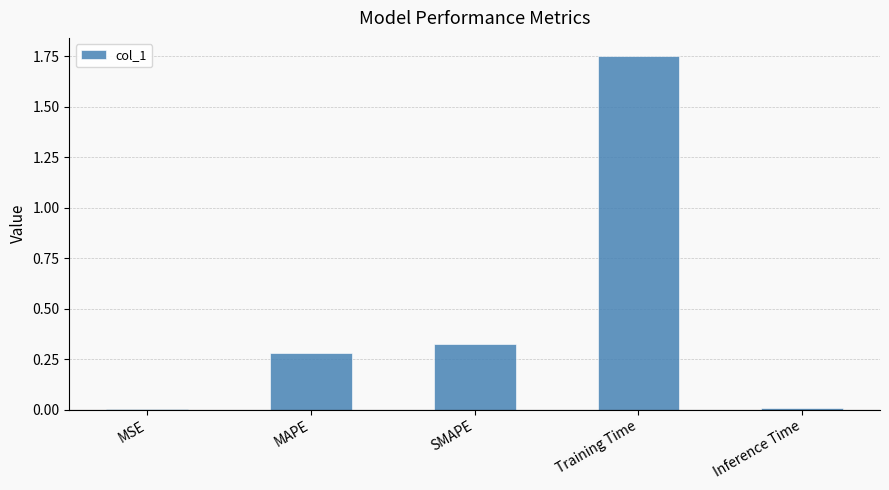

What is the change in value from SMAPE to Training Time?

+1.4